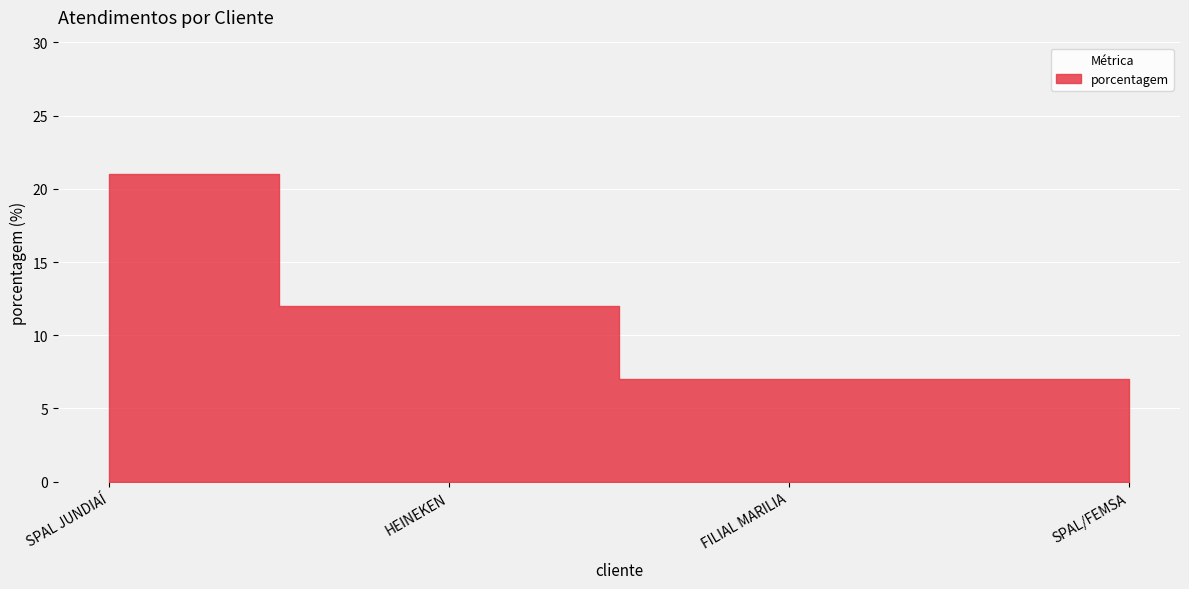

True or false: the data shows 14 at SPAL JUNDIAÍ.

False